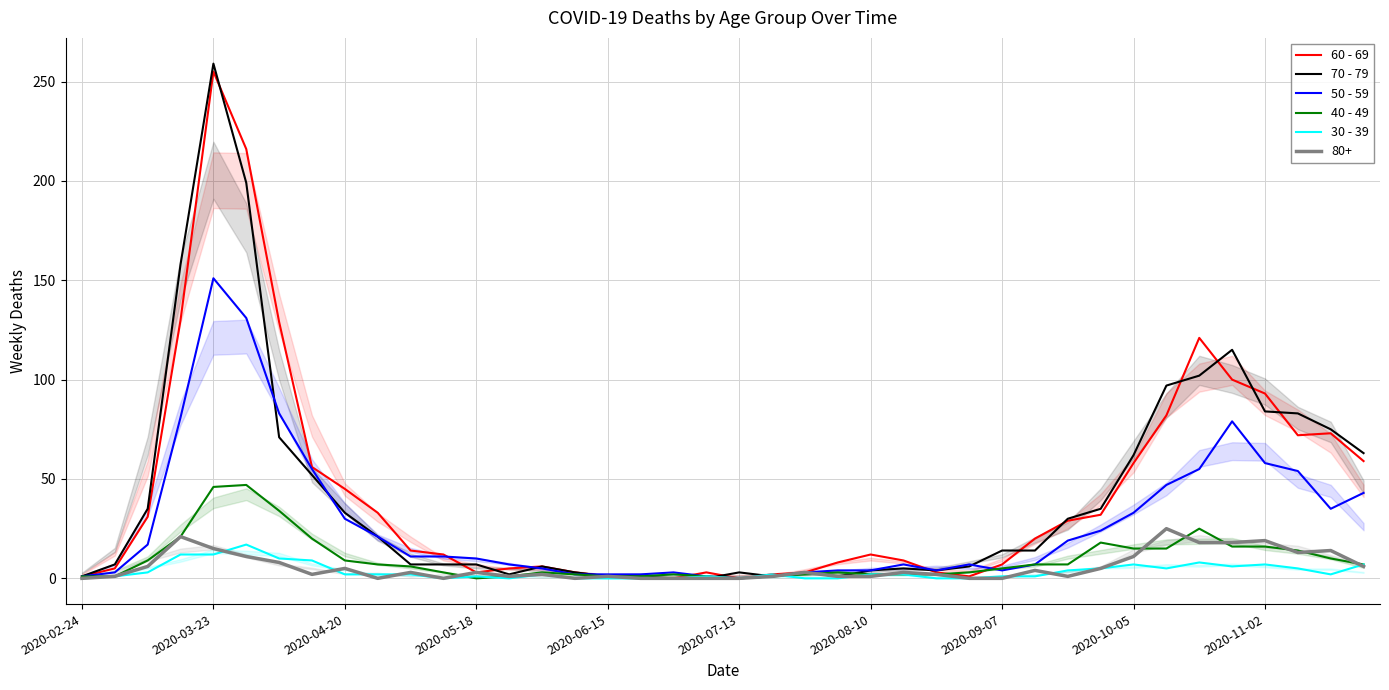

What is the difference between the highest and lowest values at 35?

109